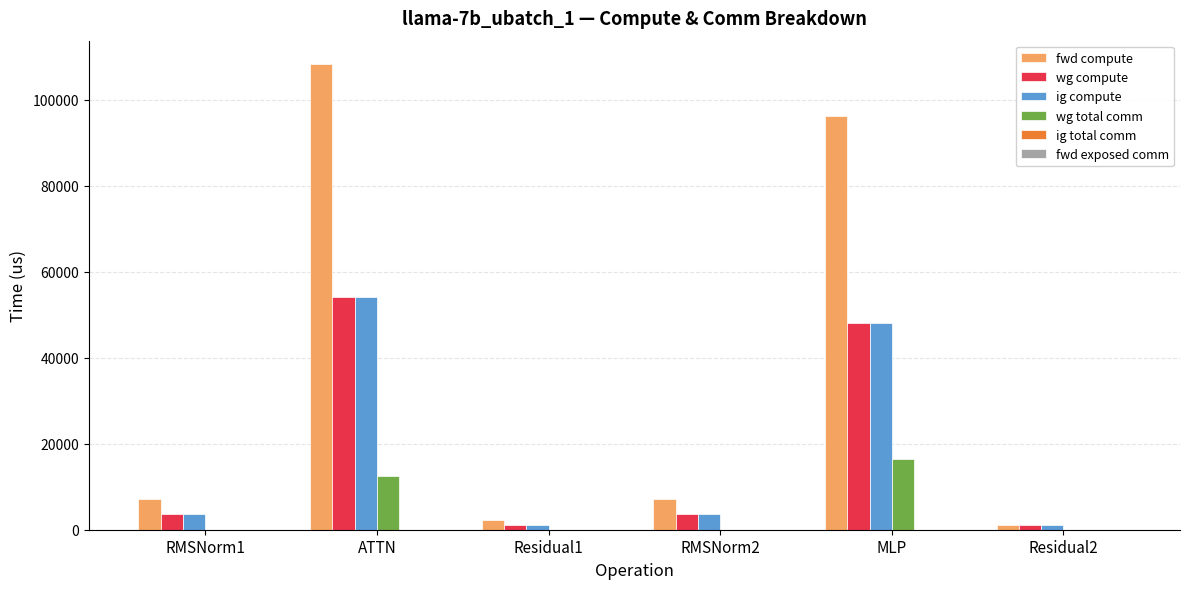

Reading left to right, what are all the values shown in this chart?

fwd compute: RMSNorm1=7229.8	ATTN=108385.5	Residual1=2313.9	RMSNorm2=7229.8	MLP=96349.3	Residual2=1156.9
wg compute: RMSNorm1=3614.9	ATTN=54192.7	Residual1=1156.9	RMSNorm2=3614.9	MLP=48174.6	Residual2=1156.9
ig compute: RMSNorm1=3614.9	ATTN=54192.7	Residual1=1156.9	RMSNorm2=3614.9	MLP=48174.6	Residual2=1156.9
wg total comm: RMSNorm1=0.0	ATTN=12474.7	Residual1=0.0	RMSNorm2=0.0	MLP=16404.2	Residual2=0.0